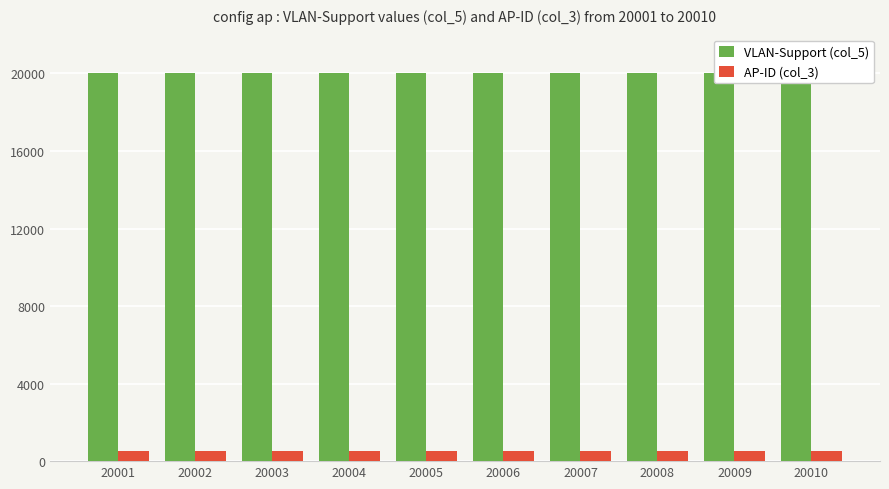

The VLAN-Support (col_5) series shows 20001 at 20001. True or false?

True